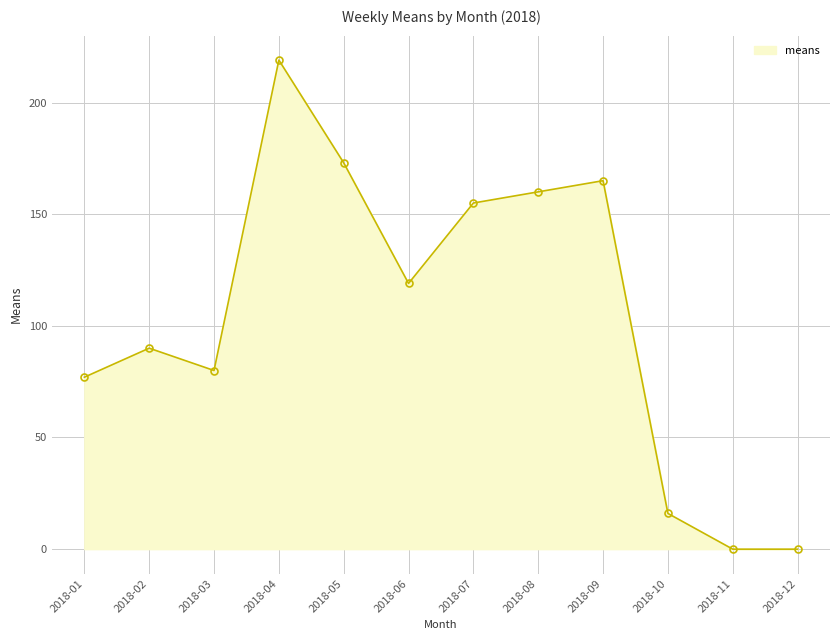

The chart shows a value of 165 at 2018-09. True or false?

True